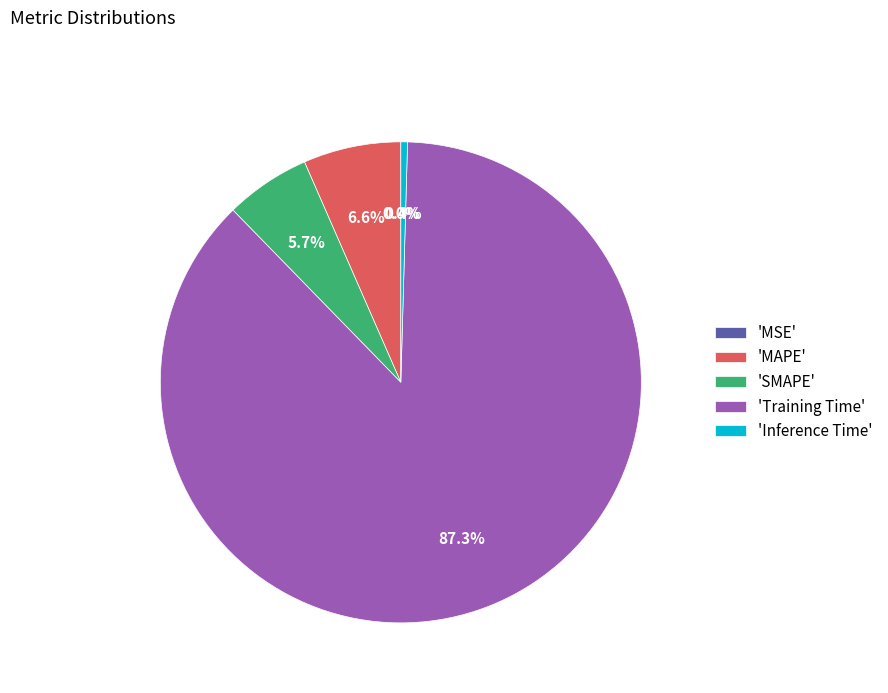

Which slice represents more than half of the pie?

'Training Time'